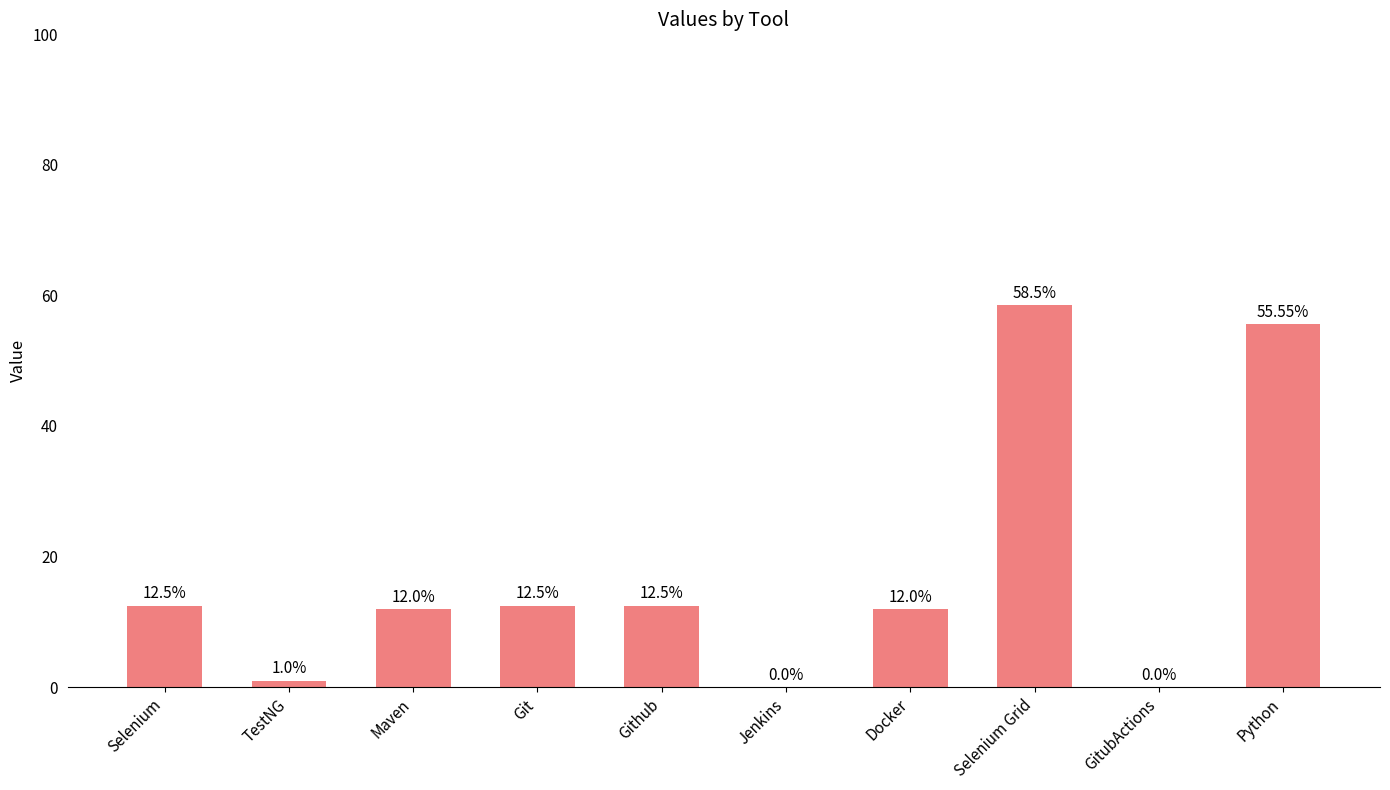

At which label does the data first exceed 12?

Selenium